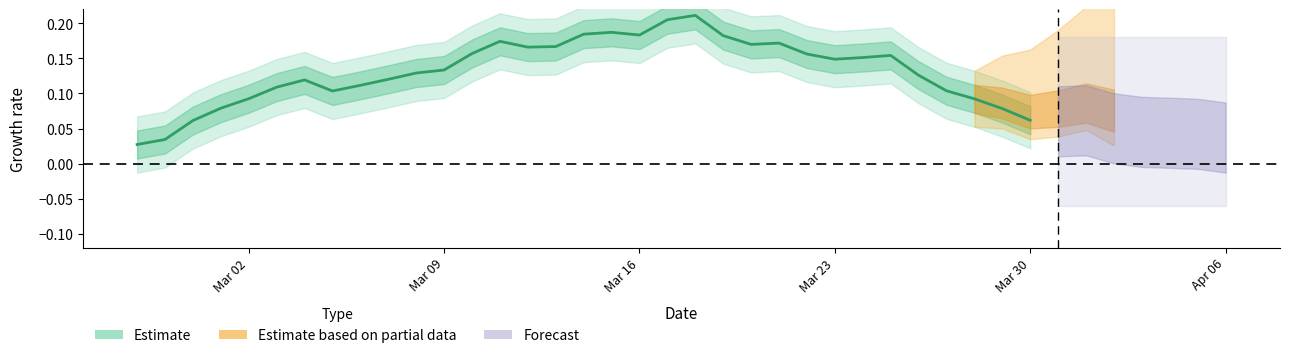

Reading right to left, list all the values displayed in this chart.

0.1	0.1	0.1	0.1	0.1	0.2	0.2	0.1	0.2	0.2	0.2	0.2	0.2	0.2	0.2	0.2	0.2	0.2	0.2	0.2	0.2	0.1	0.1	0.1	0.1	0.1	0.1	0.1	0.1	0.1	0.1	0.0	0.0